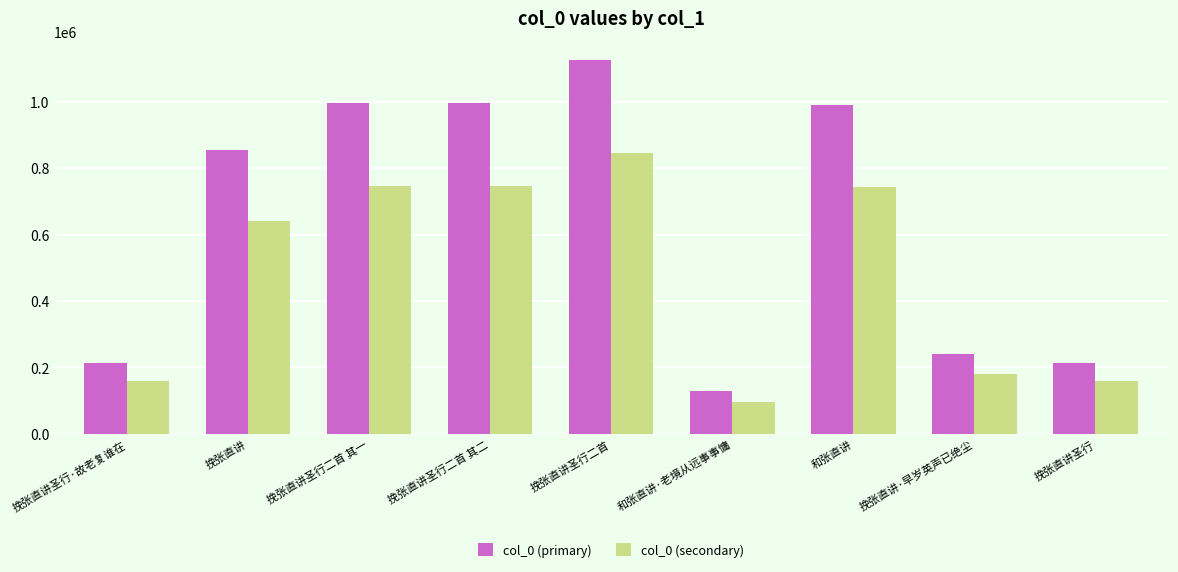

The value of col_0 (primary) at 挽张直讲 is 855561.0. True or false?

True